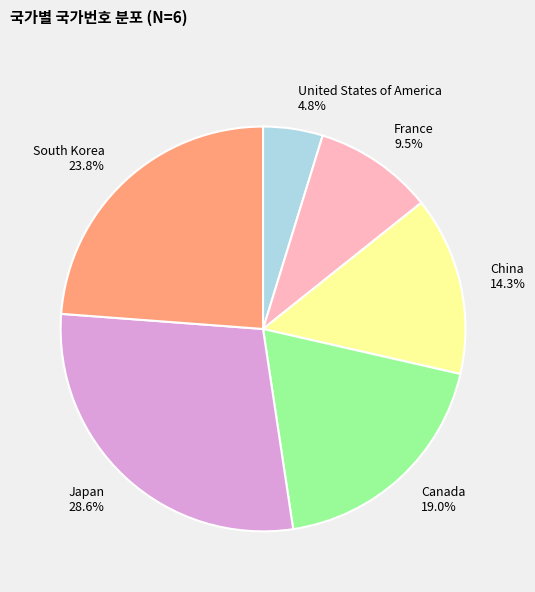

Rank the categories by value from highest to lowest.

Japan, South Korea, Canada, China, France, United States of America